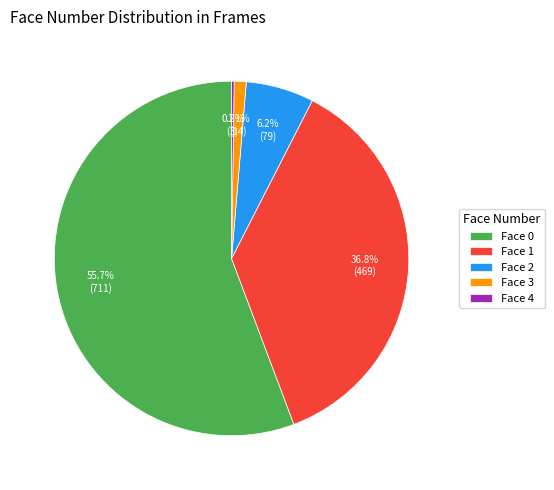

Combined, do Face 3 and Face 2 account for over 50%?

No